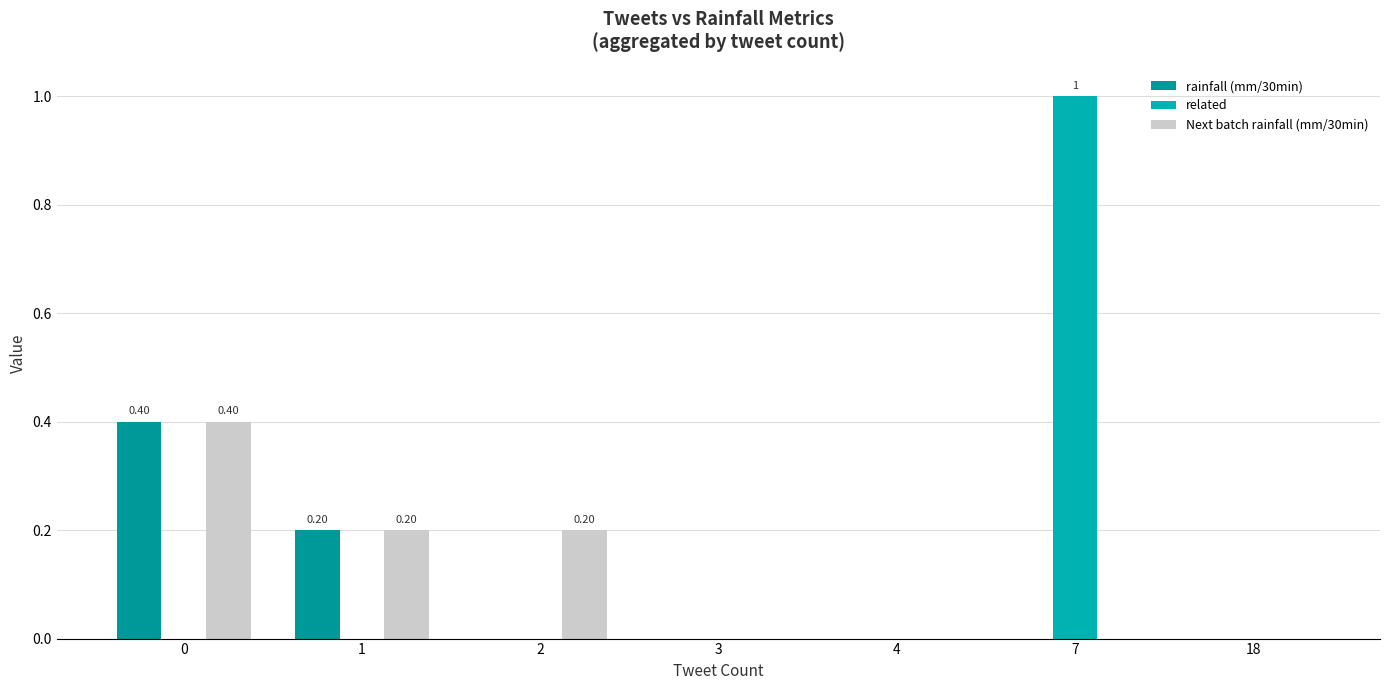

At which category is the sum across all series the highest?

7